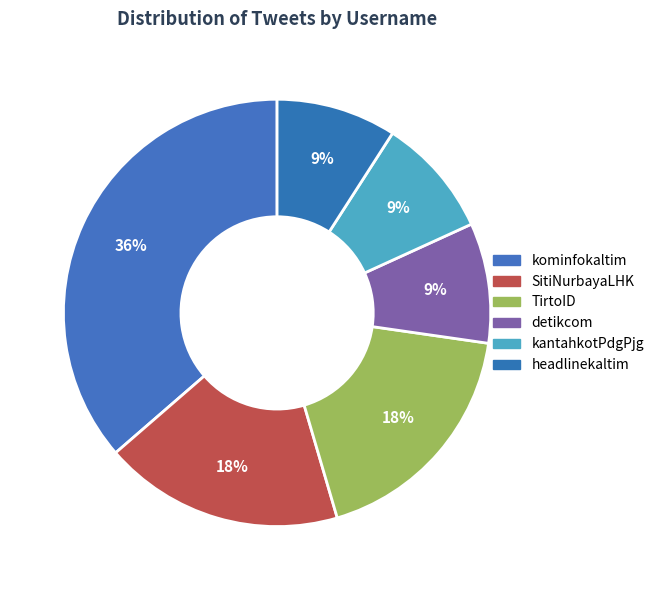

Does detikcom account for over 50% of the chart?

No